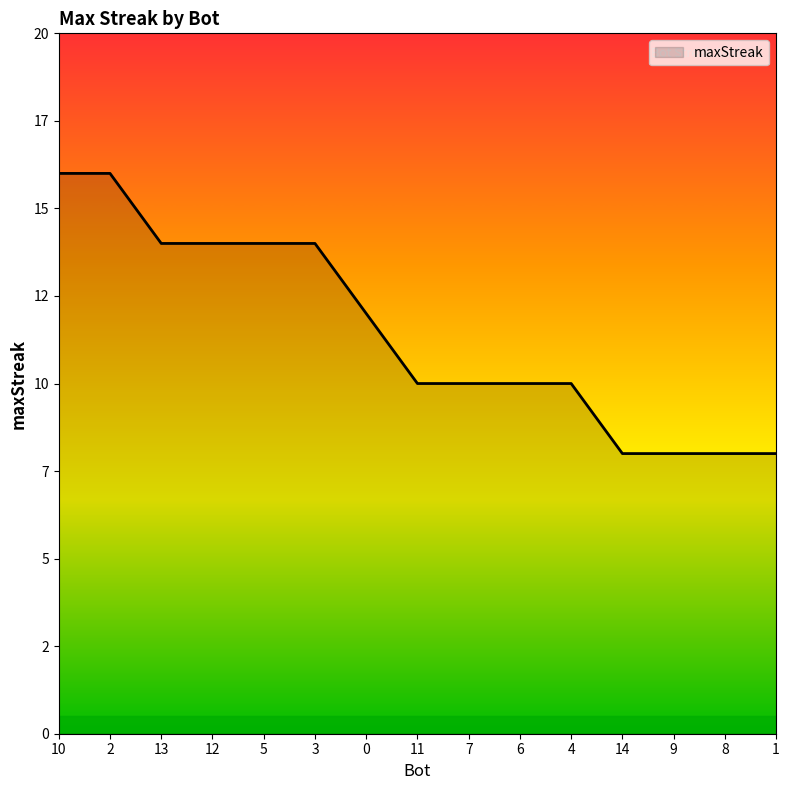

The value at 0 is 7. True or false?

False